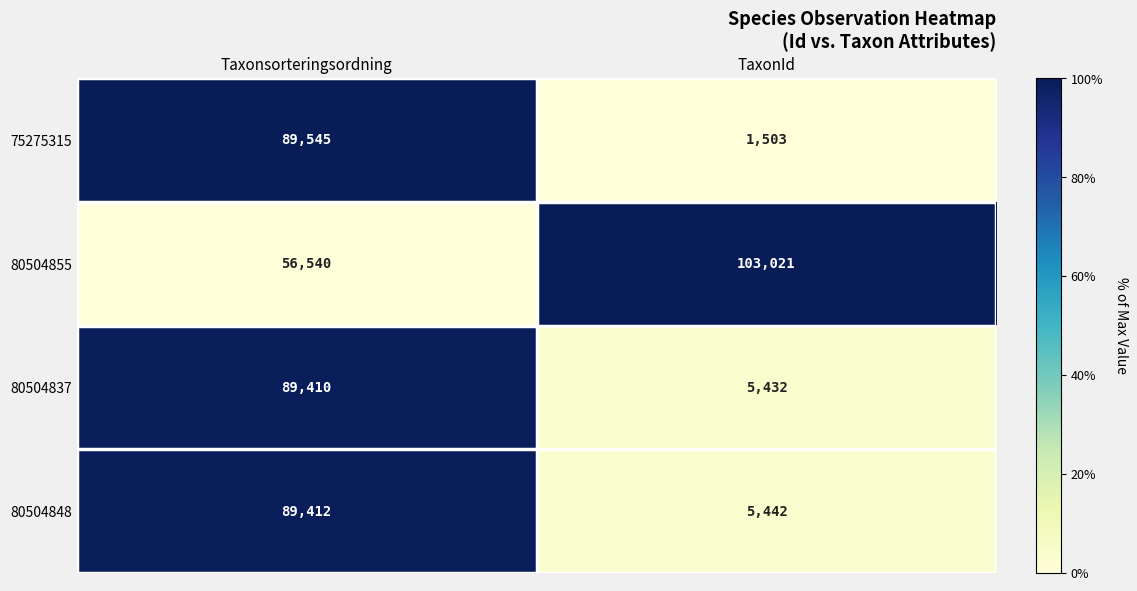

True or false: 75275315 has a value of 89545 at Taxonsorteringsordning.

True